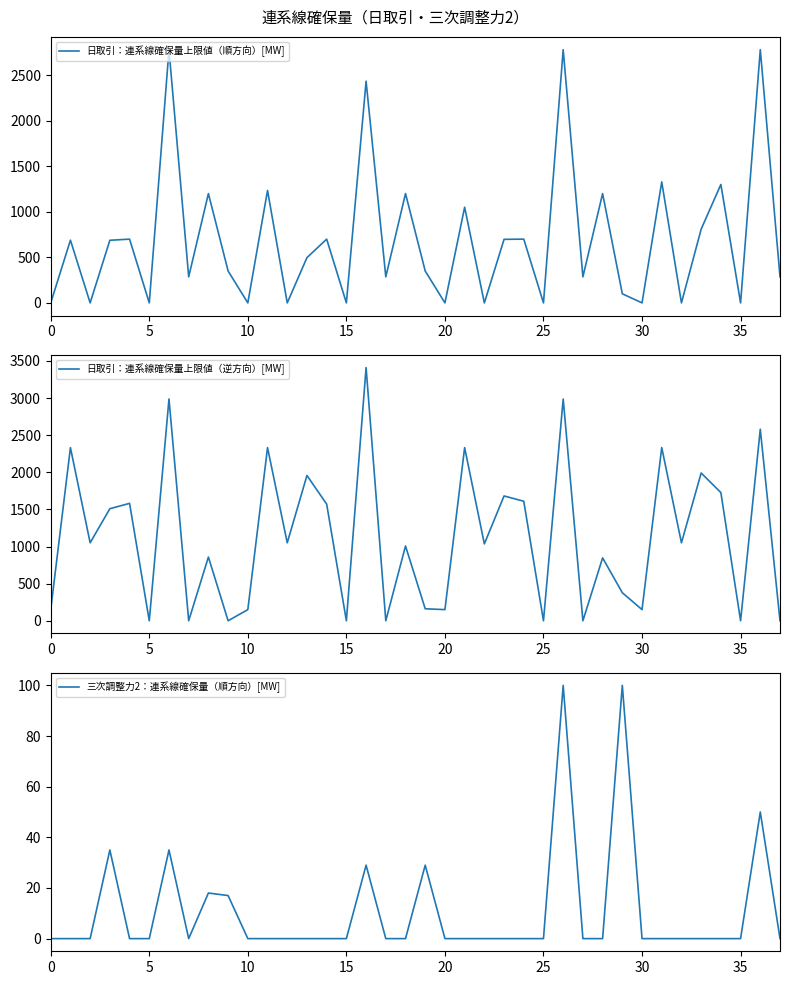

What is the difference between the highest and lowest values at 12?

1050.0